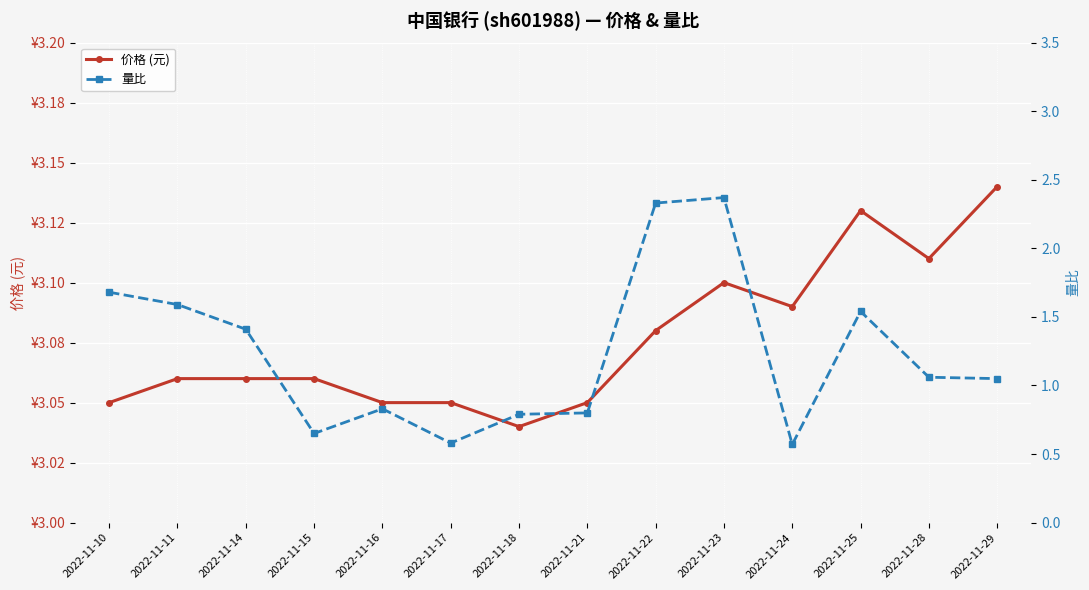

Which category has the lowest value in the 价格 (元) series?

2022-11-18